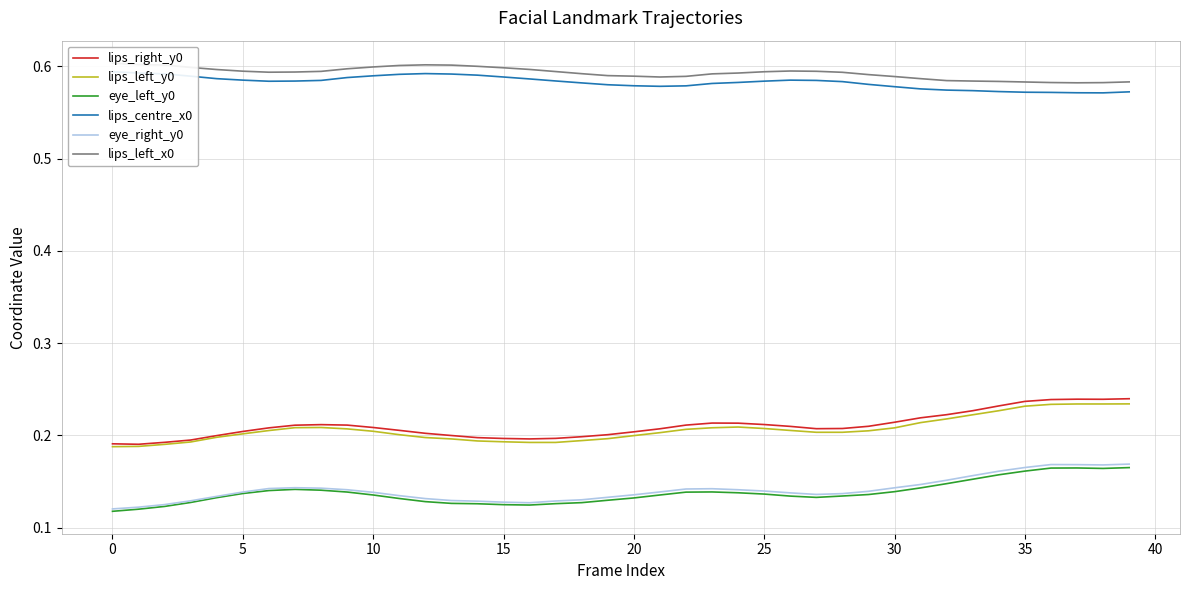

What are all the series names shown in the legend?

lips_right_y0, lips_left_y0, eye_left_y0, lips_centre_x0, eye_right_y0, lips_left_x0